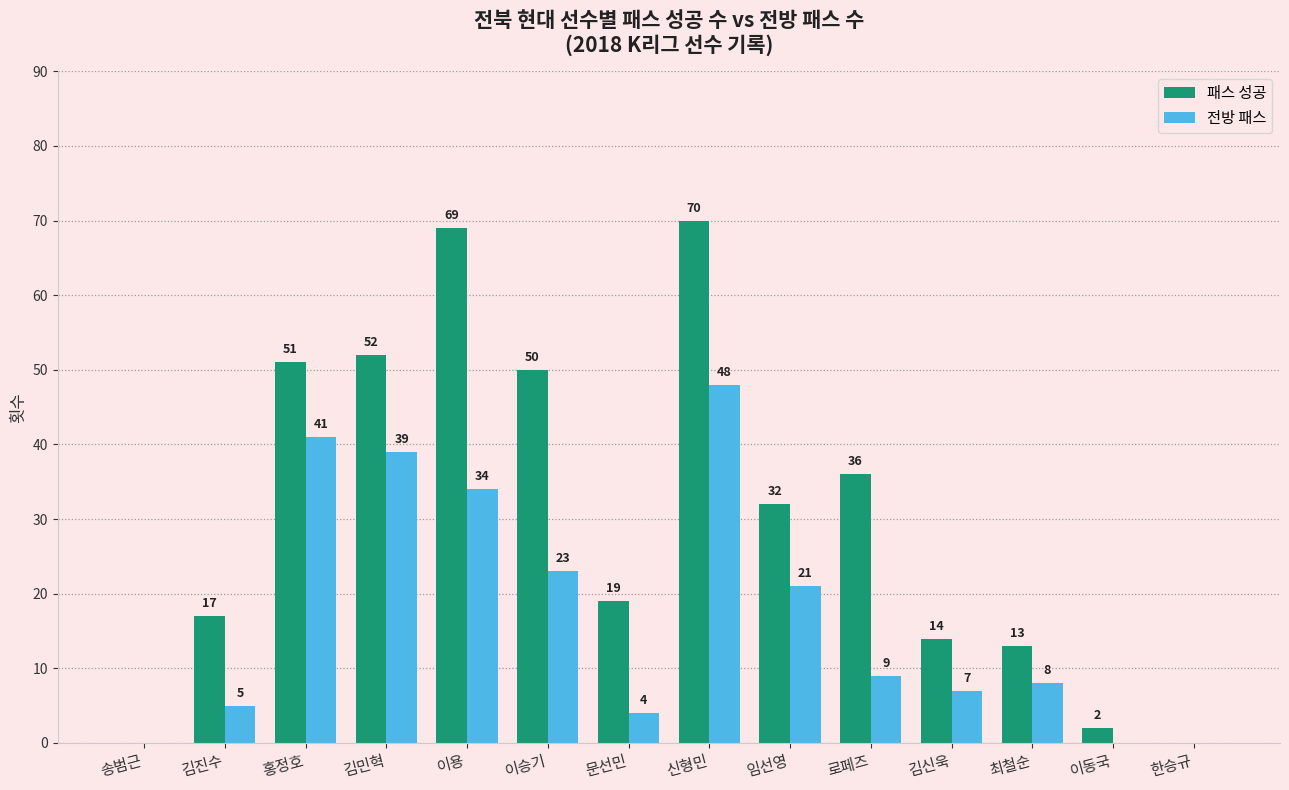

What is the difference between the 전방 패스 values at 로페즈 and 이용?

25